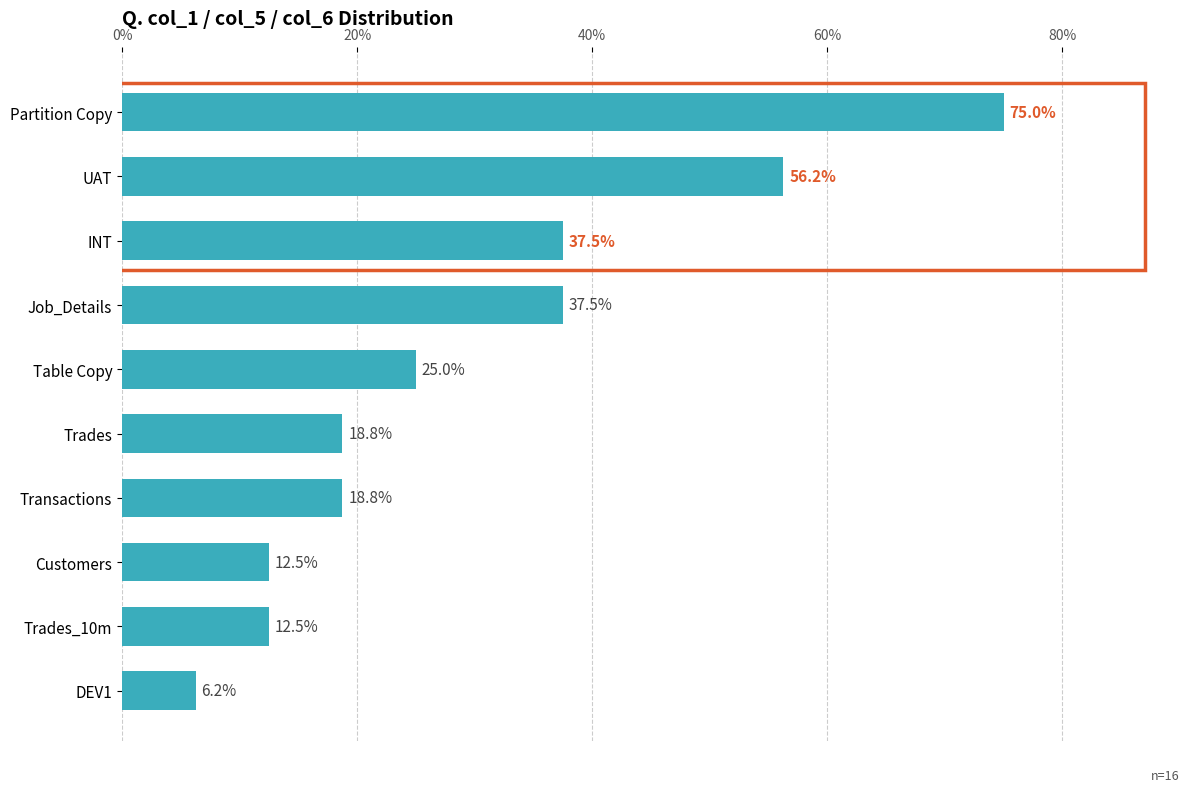

Read the value at Table Copy.

25.0